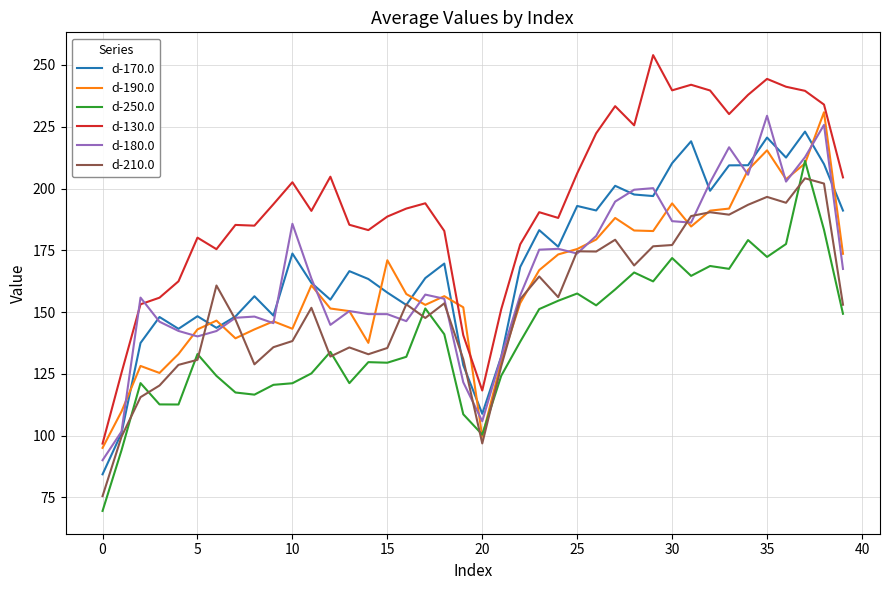

Which series has the largest total across all categories?

d-130.0